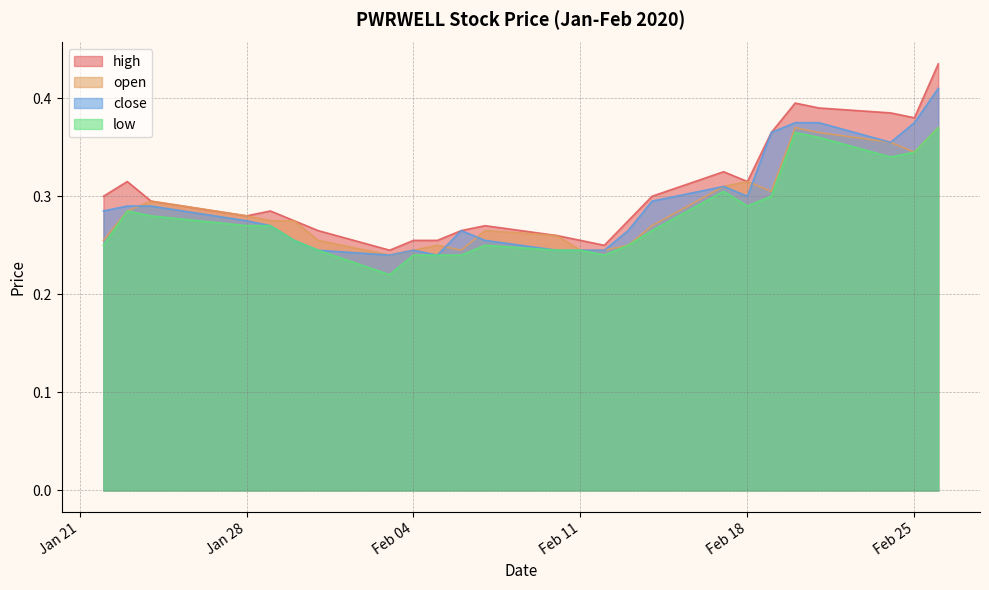

At which label does close reach its minimum?

2020-02-03